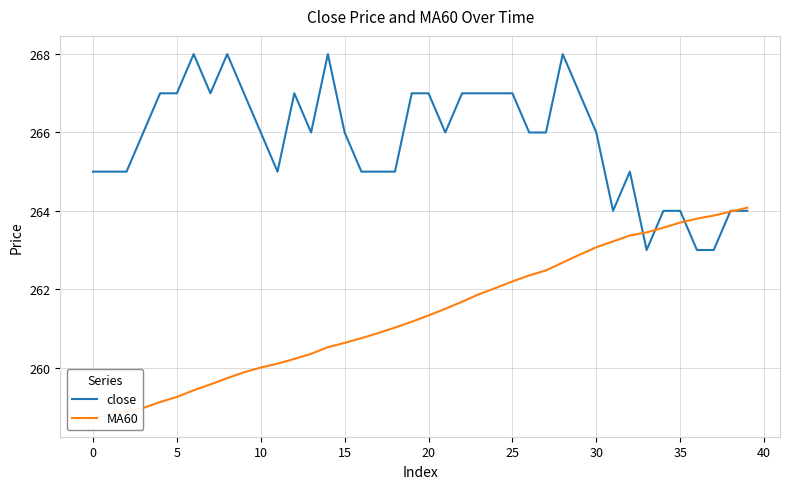

What is the maximum value shown in the chart?

268.0